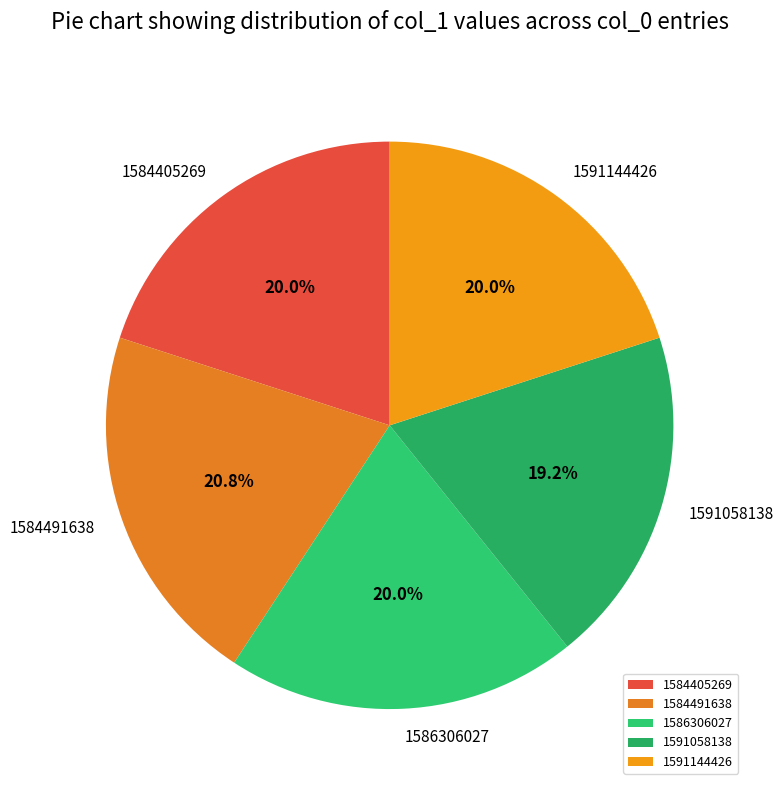

How many segments does this pie chart have?

5